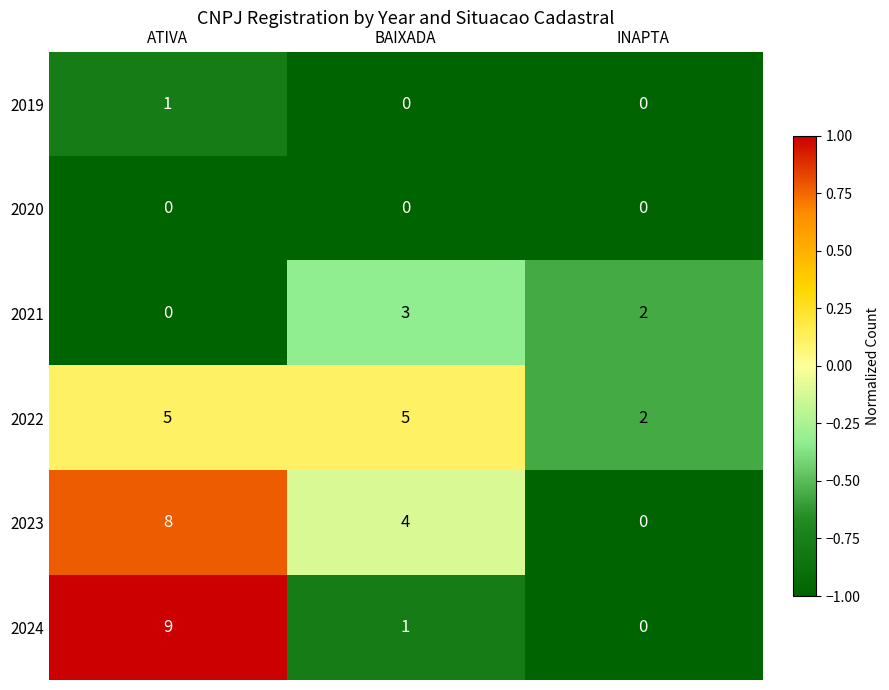

Which category has the highest value in the 2024 series?

ATIVA